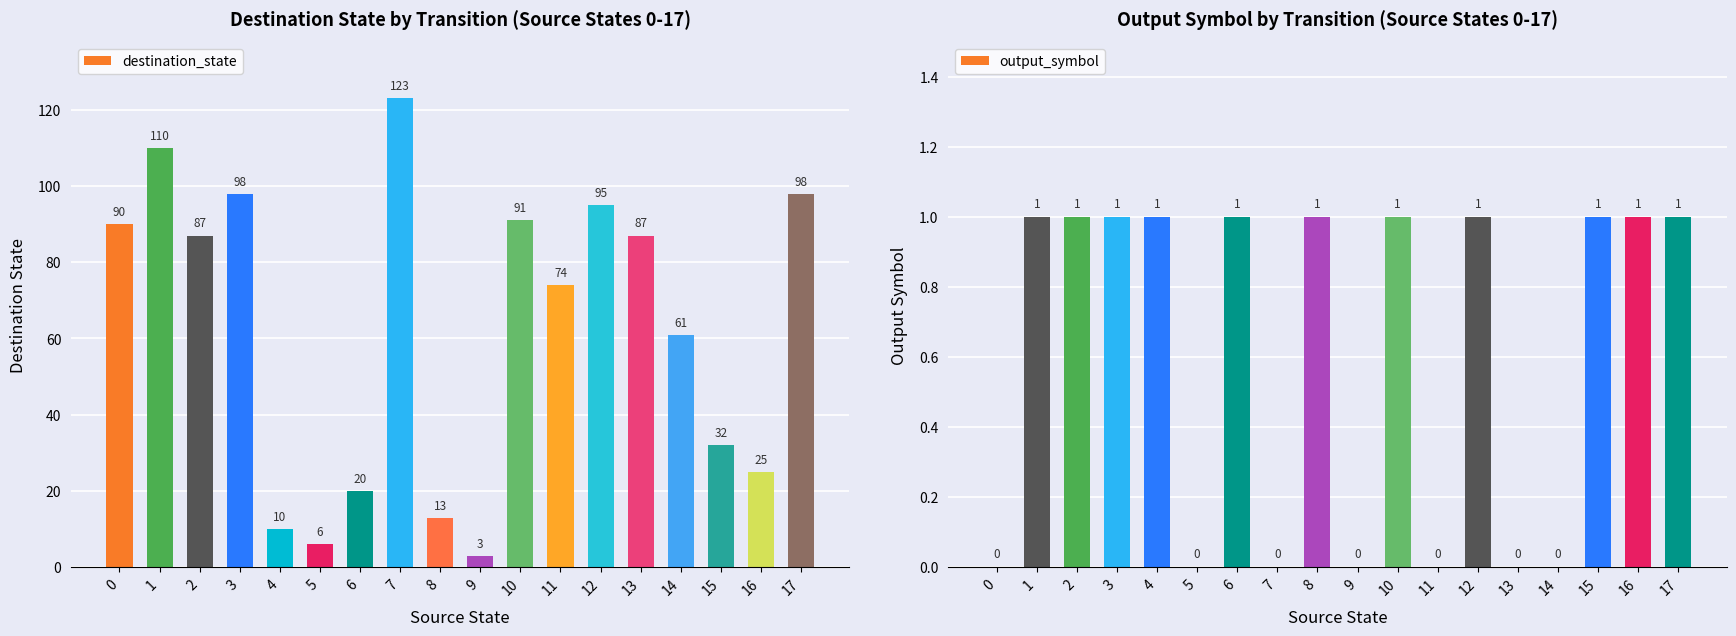

Which series changed the most between 1 and 2?

destination_state